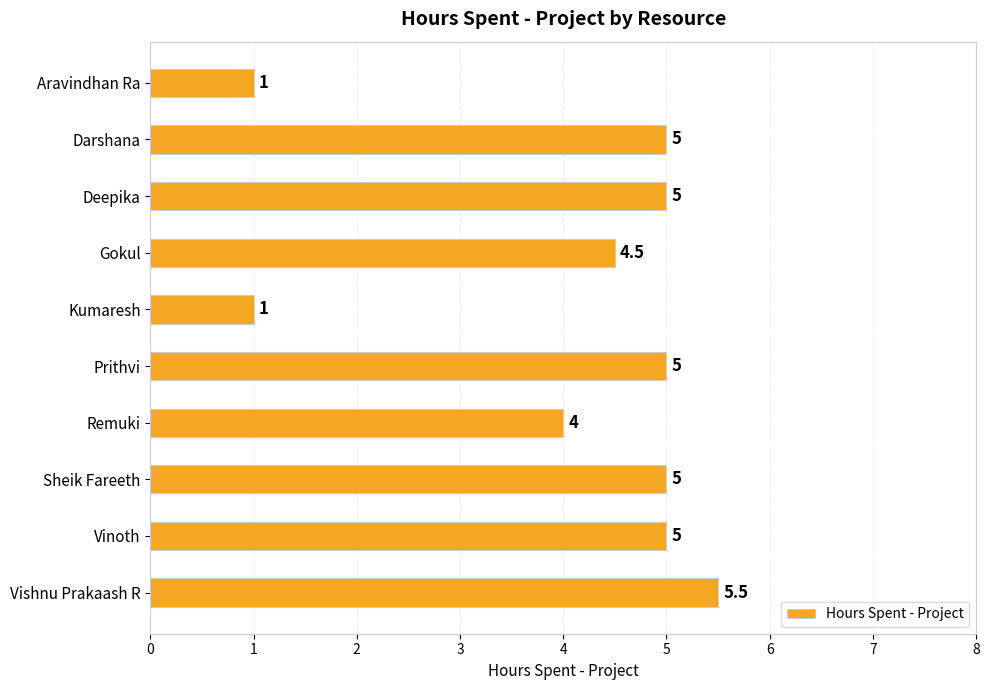

Does the chart contain stacked bars?

No